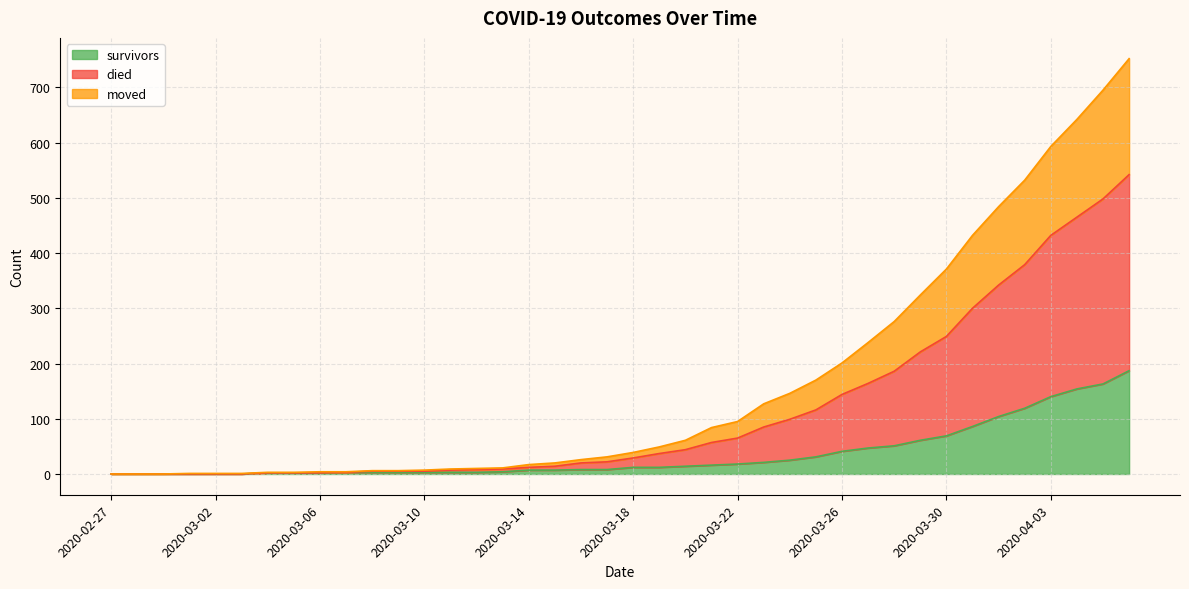

What is the difference between the highest and lowest values at 2020-03-24?

121